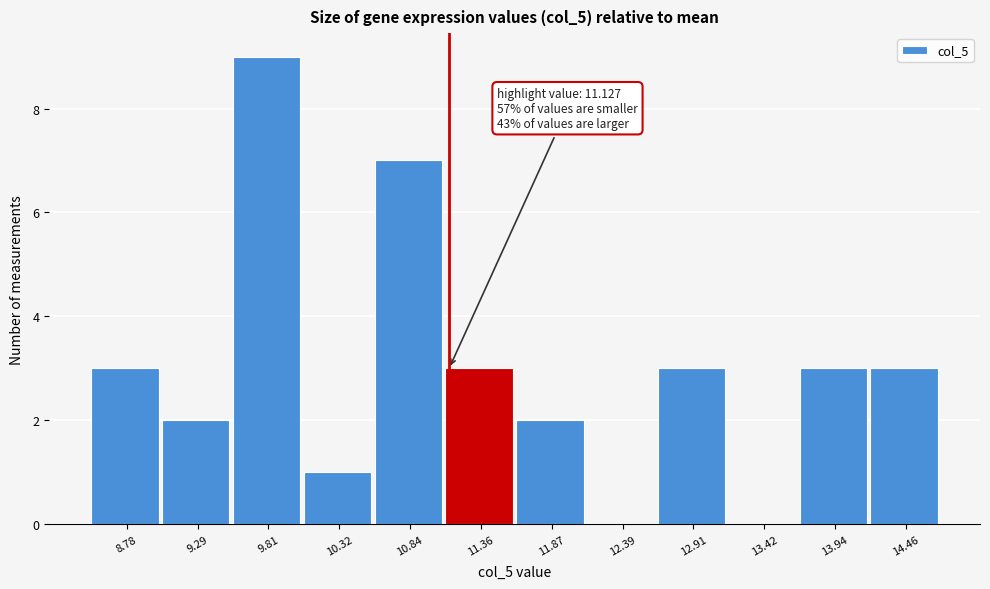

Which range on the x-axis has the tallest bar?

9.6 to 10.1